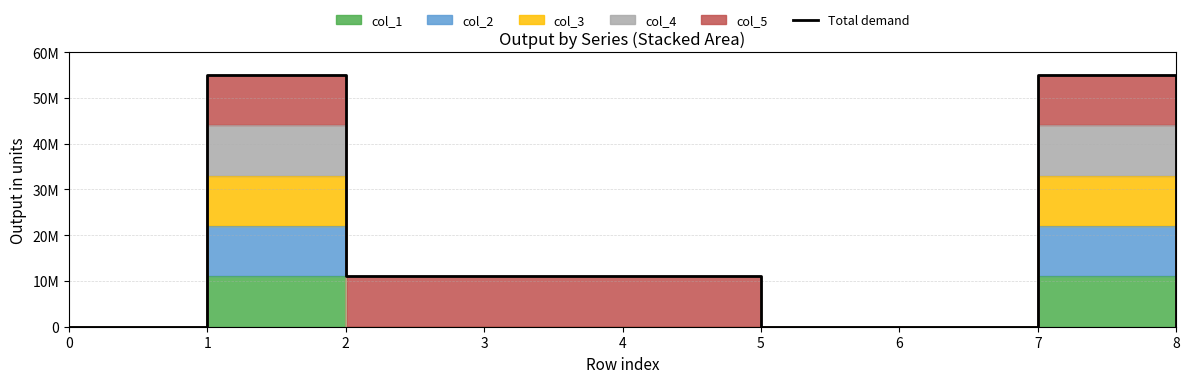

How many data points are above 11000000?

2